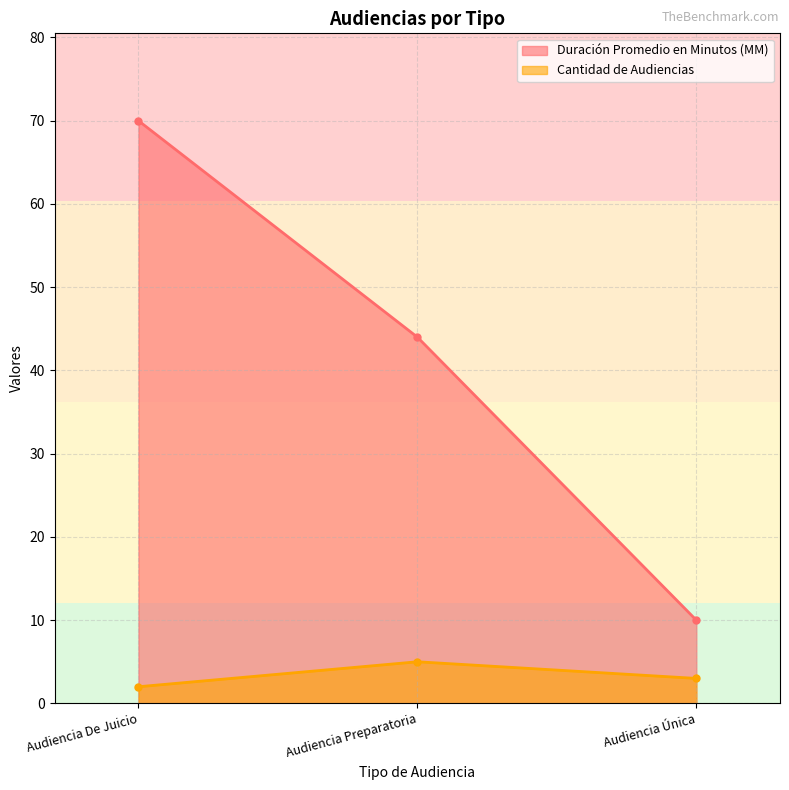

What is the sum of the Cantidad de Audiencias values at Audiencia Preparatoria and Audiencia Única?

8